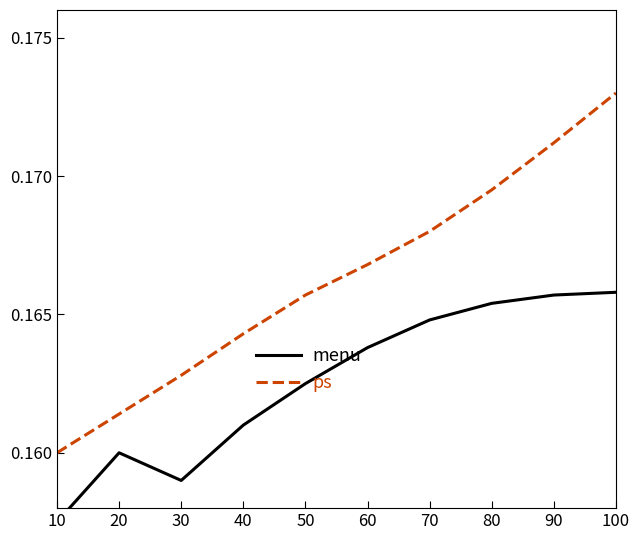

How many lines are shown in the chart?

2